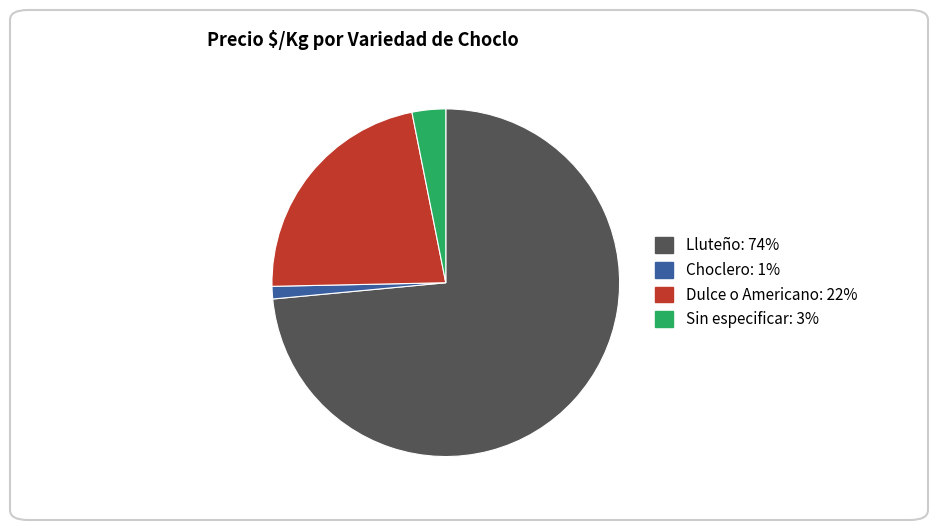

How many slices are in this pie chart?

4